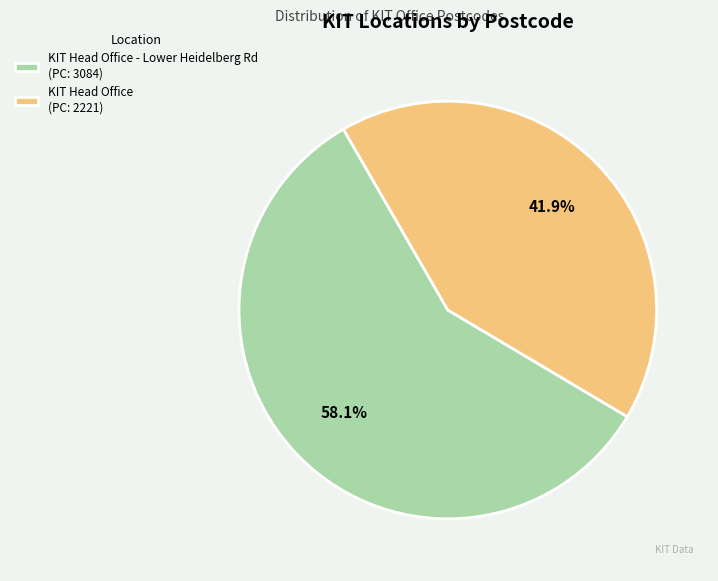

Which category accounts for the majority?

KIT Head Office - Lower Heidelberg Rd (PC: 3084)